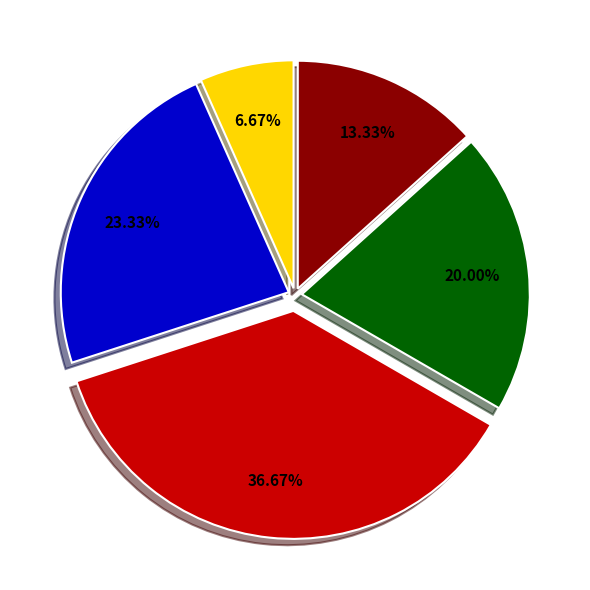

Does any single category account for the majority?

No